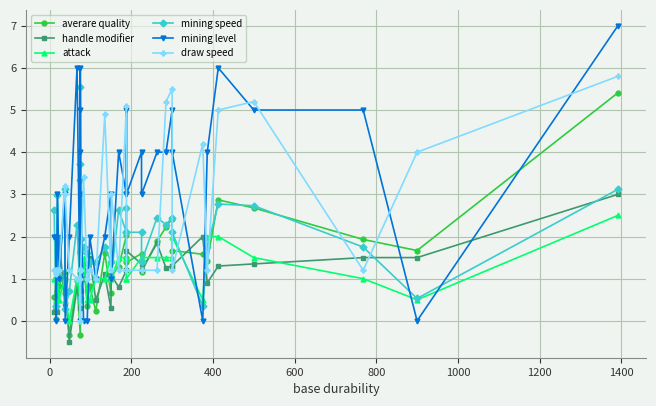

How many attack values are between 1 and 2?

28